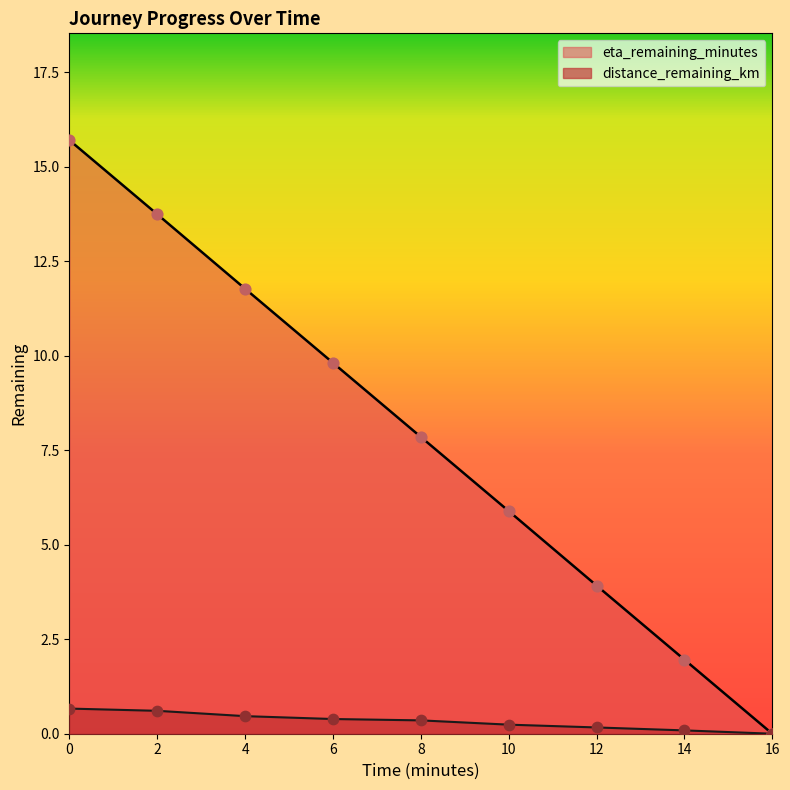

Which series contains the highest Y value?

eta_remaining_minutes